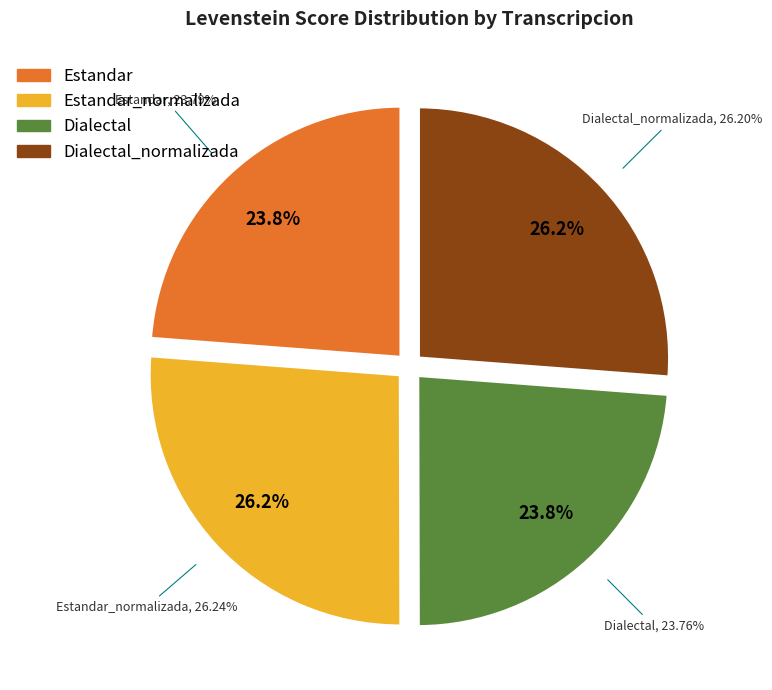

Does Estandar_normalizada account for over 50% of the chart?

No